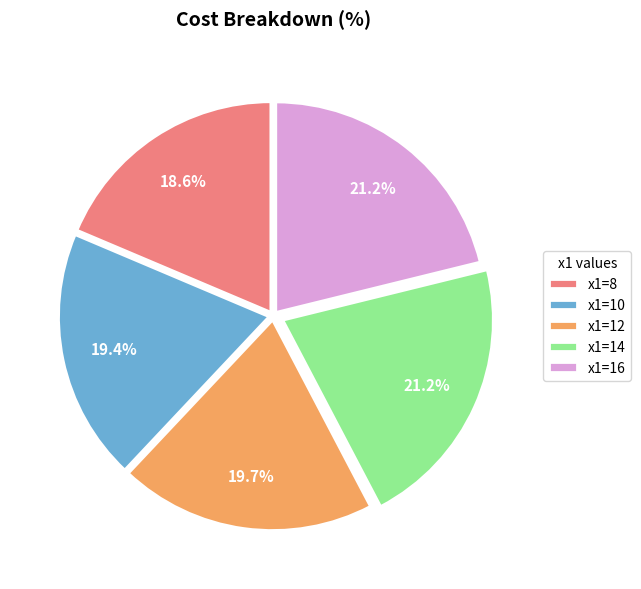

What is the smallest slice in the pie chart?

x1=8